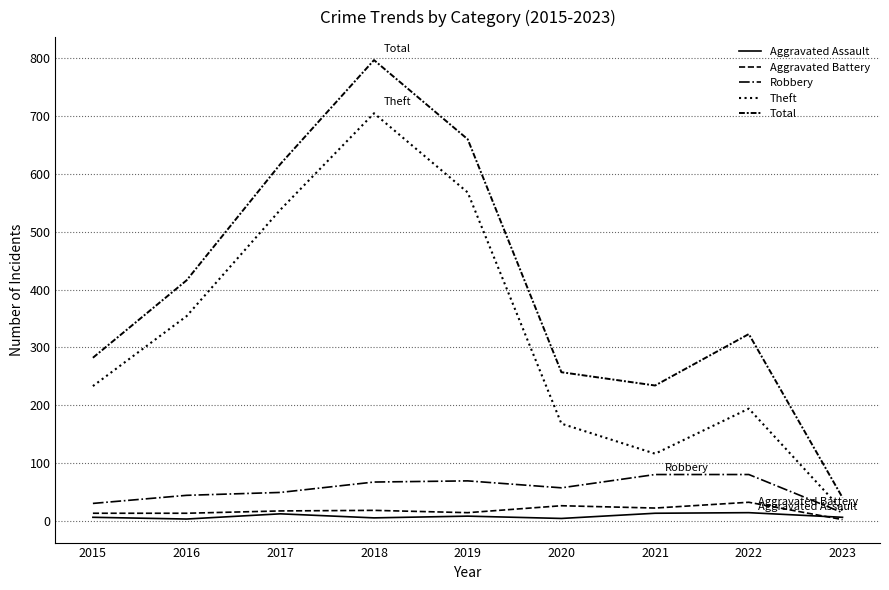

At which label is Theft closest to 361?

2016